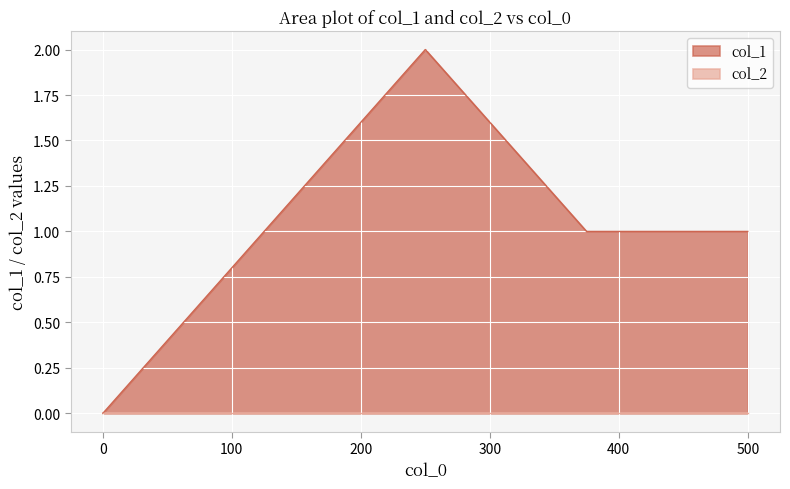

Is it true that col_1 equals 1 at 500?

True